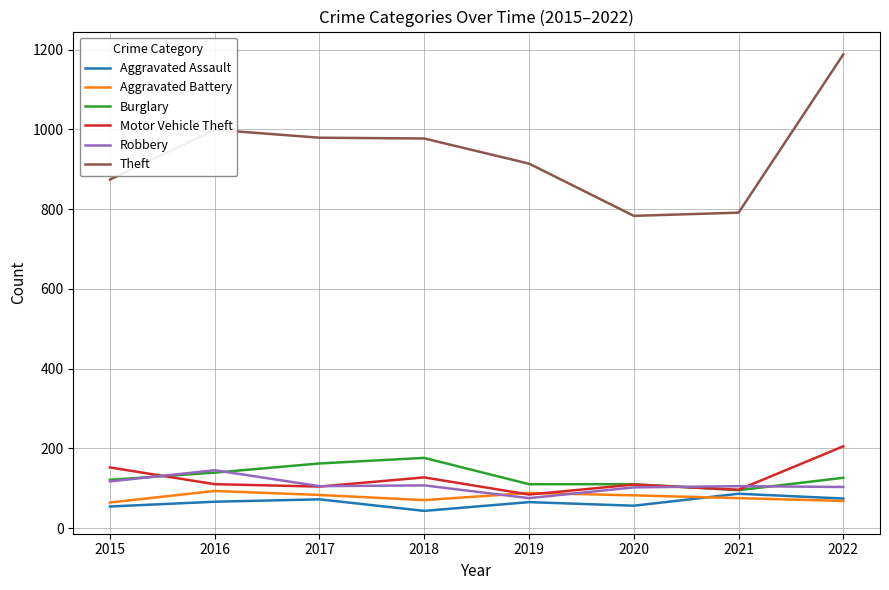

True or false: Motor Vehicle Theft and Theft intersect in this chart.

False